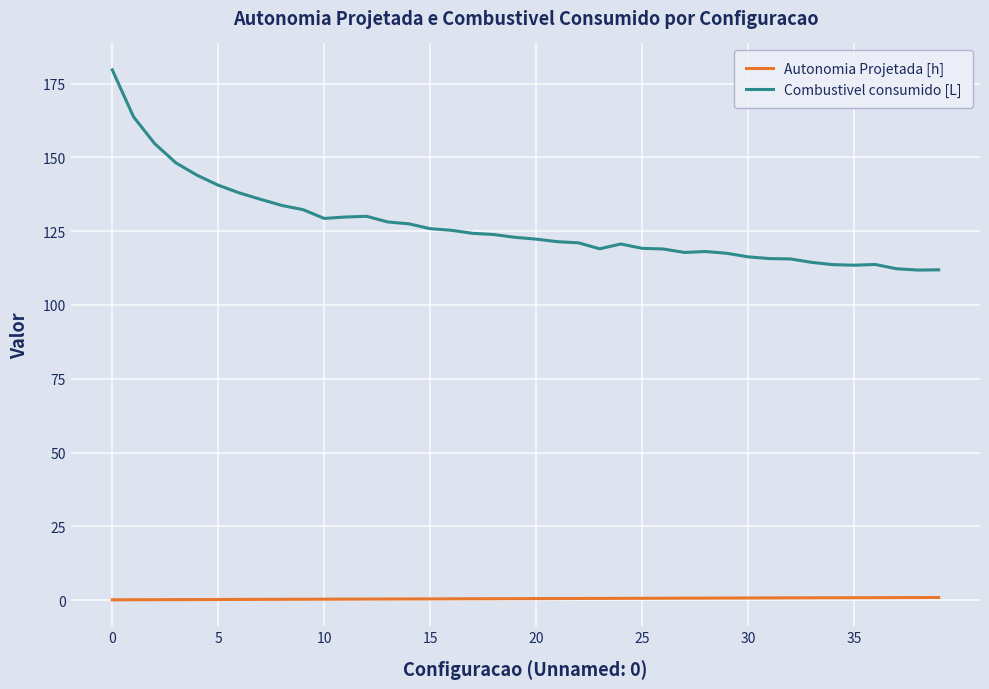

What is the greatest value displayed?

179.6